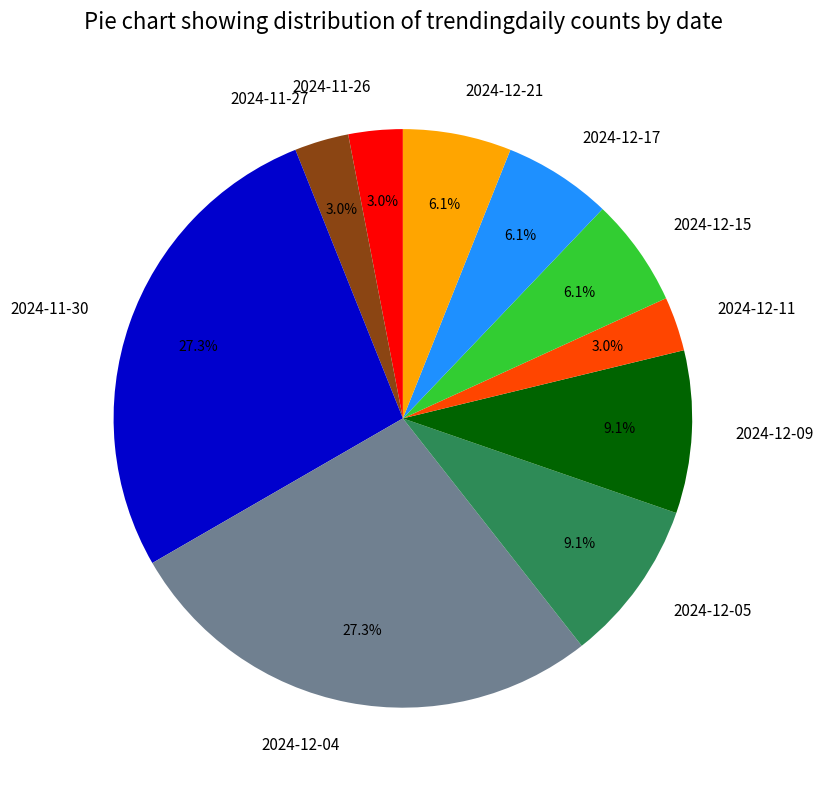

Approximately how many times larger is the value at 2024-12-21 compared to 2024-12-15?

1.0